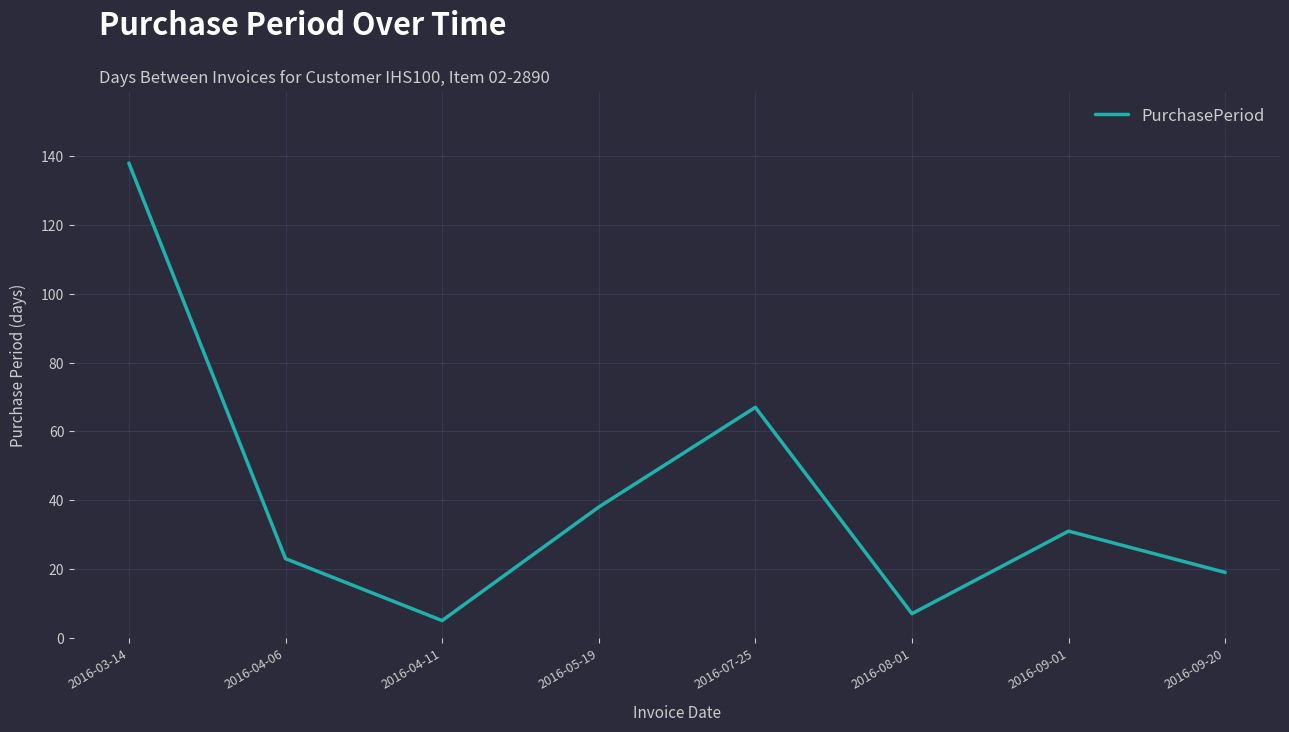

What is the average value?

41